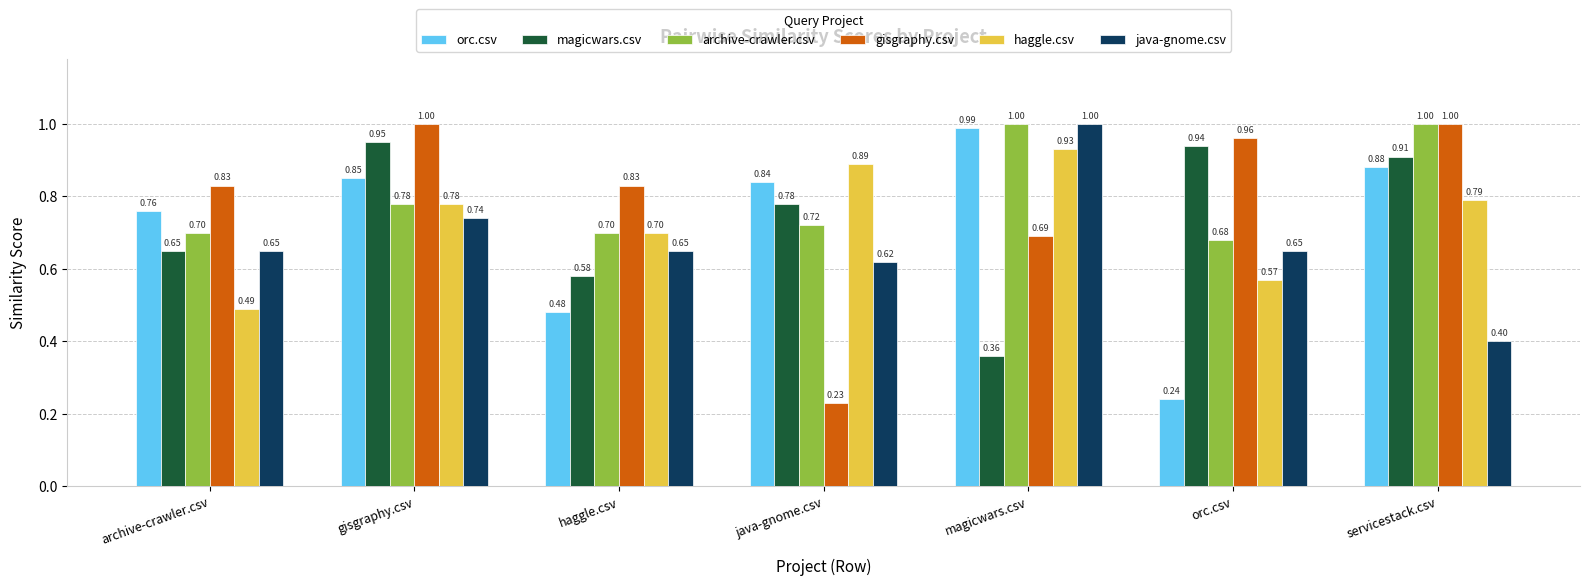

List the labels in order of orc.csv value, smallest first.

orc.csv, haggle.csv, archive-crawler.csv, java-gnome.csv, gisgraphy.csv, servicestack.csv, magicwars.csv